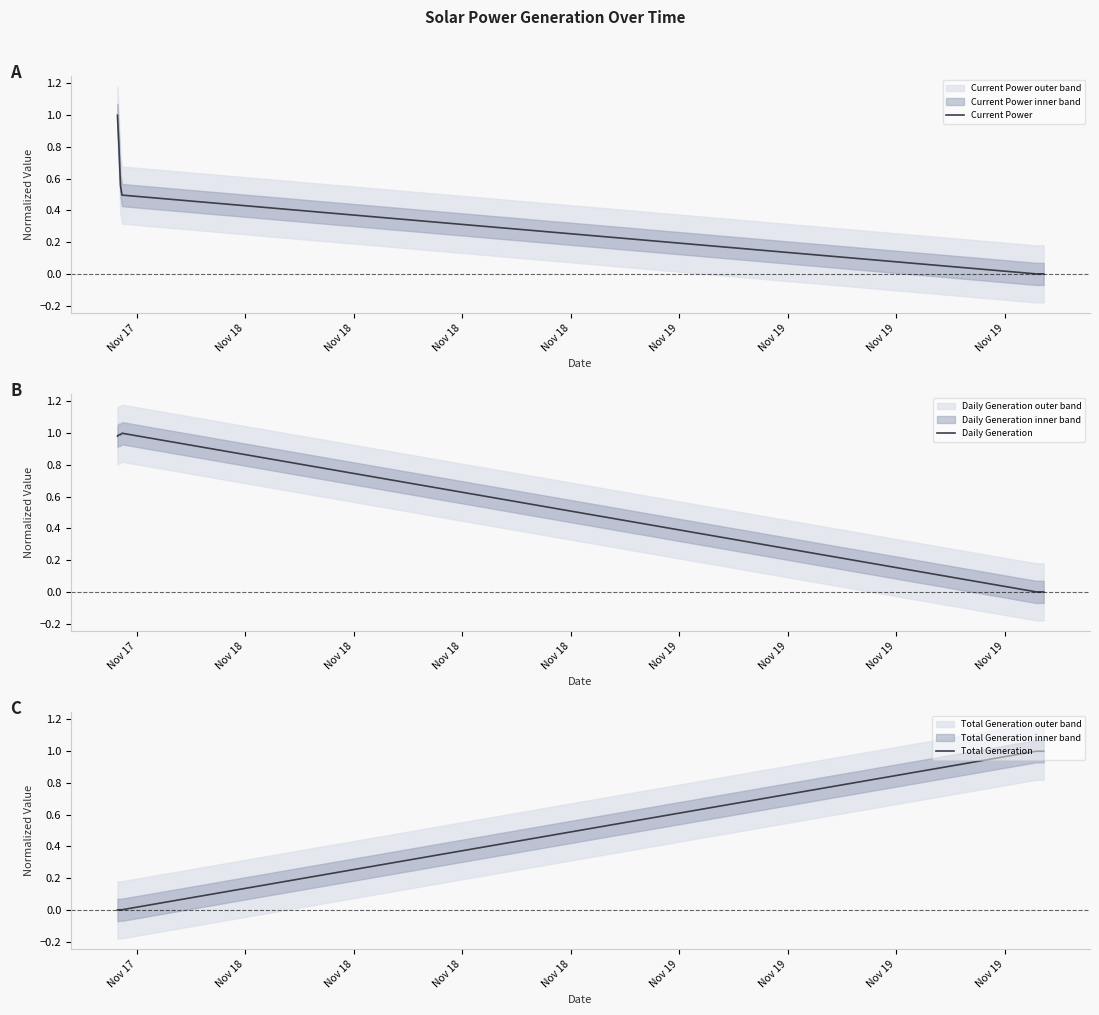

How many values in Total Generation are above zero?

19